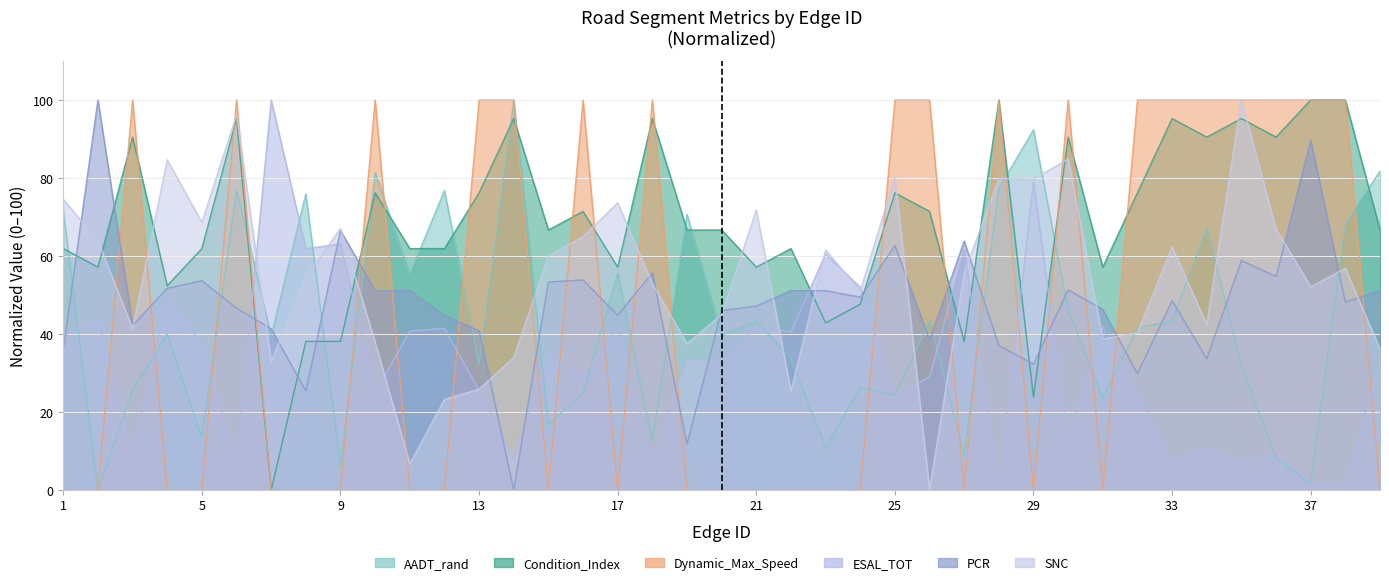

How many times do AADT_rand and ESAL_TOT cross each other?

18